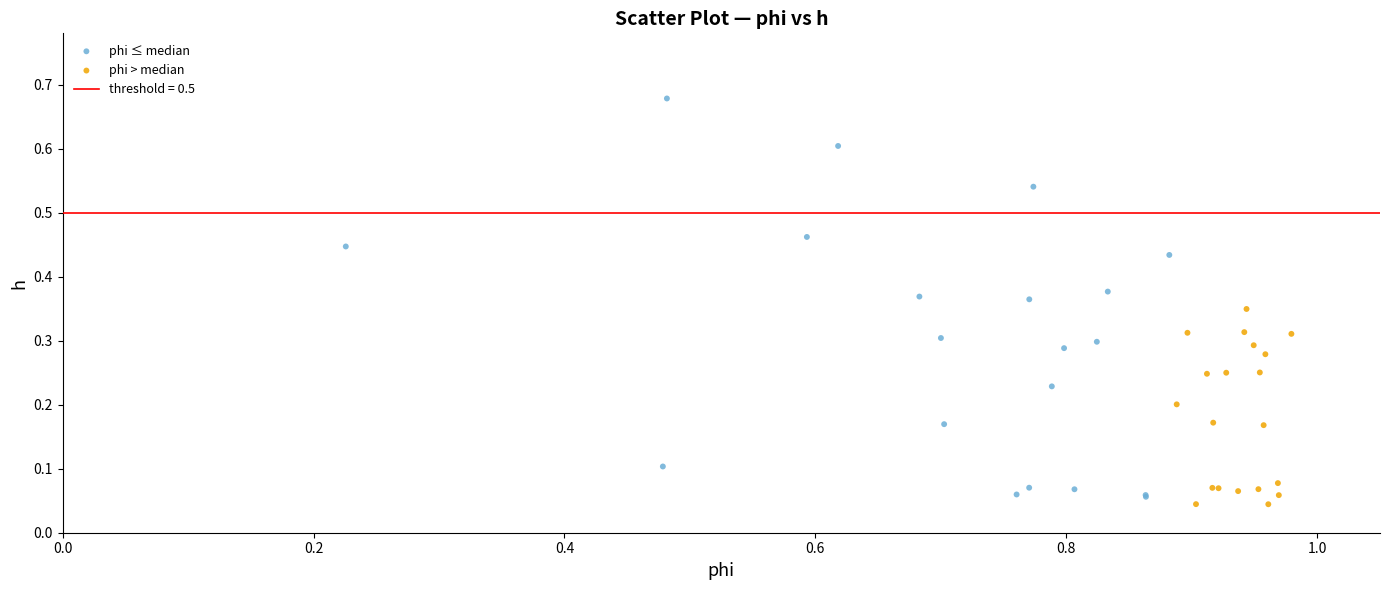

Which series contains the highest Y value?

phi ≤ median